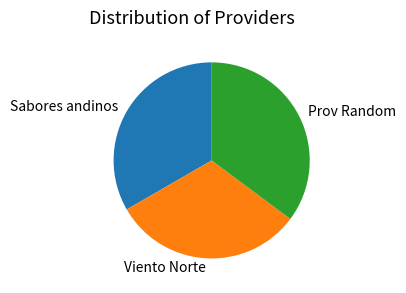

What is the largest slice in the pie chart?

Prov Random